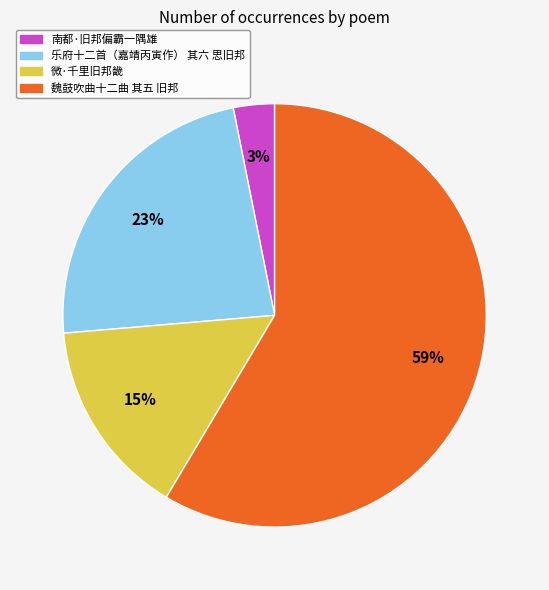

Count the number of slices in the pie.

4